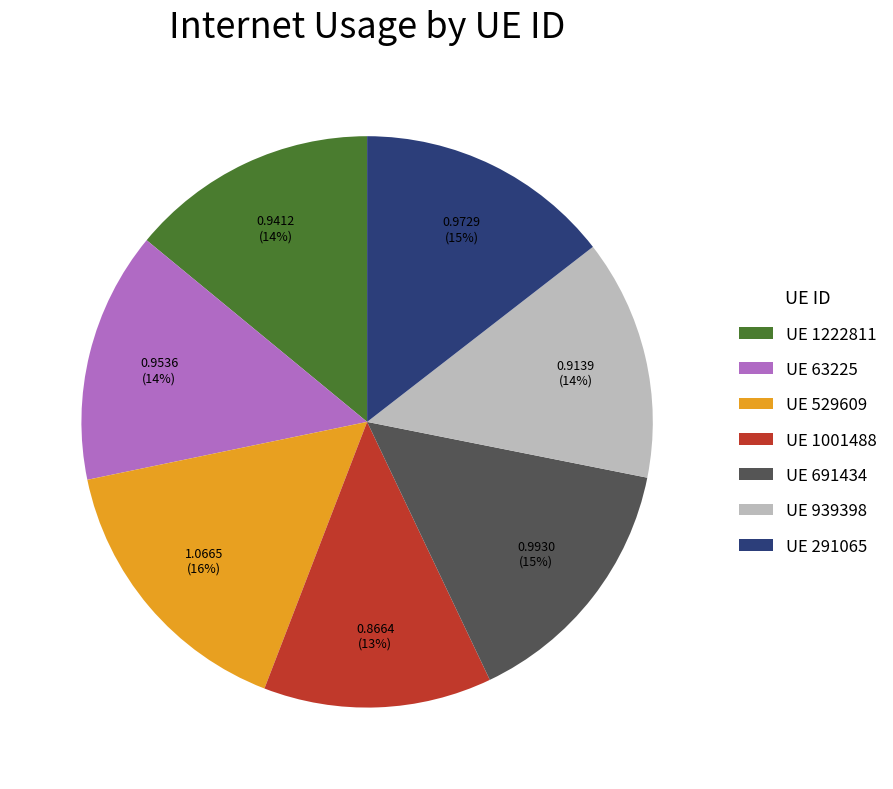

Which has a higher value, UE 939398 or UE 529609?

UE 529609